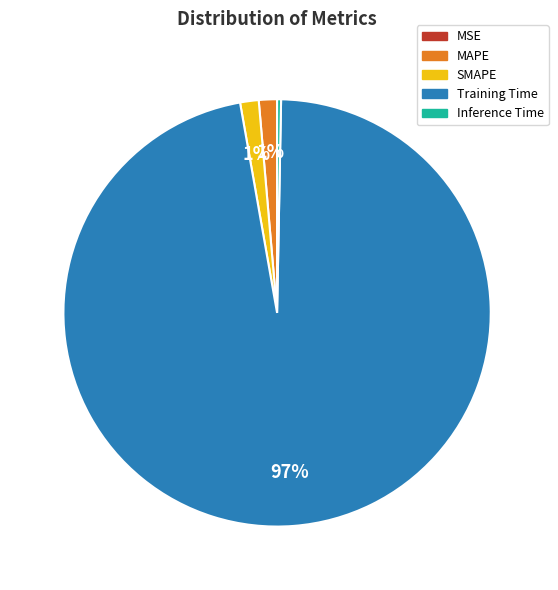

To the nearest percent, what is the average slice percentage?

20%